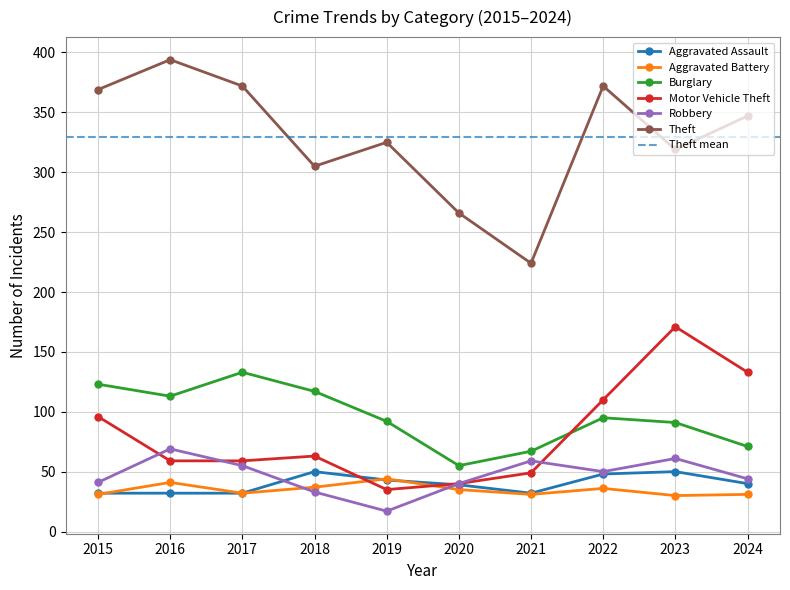

True or false: Robbery has a value of 33 at 2018.

True